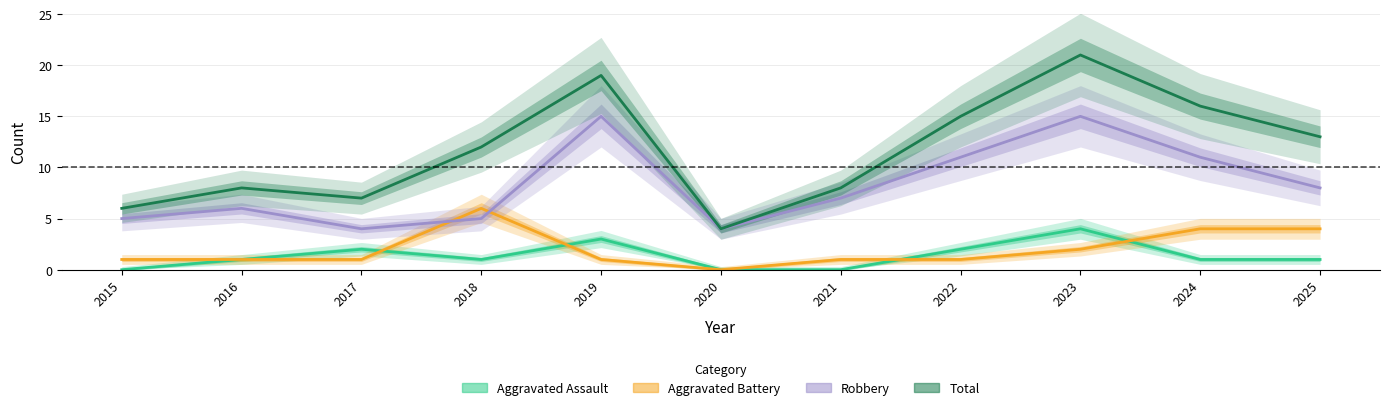

How many data points in Total are less than 12?

5